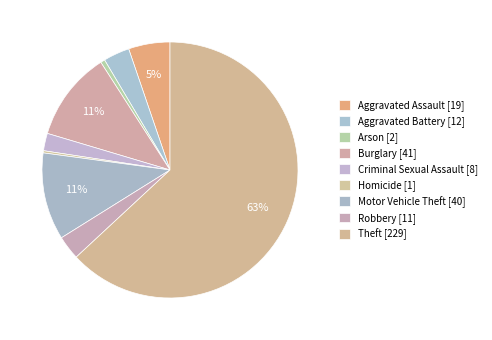

Is Aggravated Battery the majority of the pie?

No